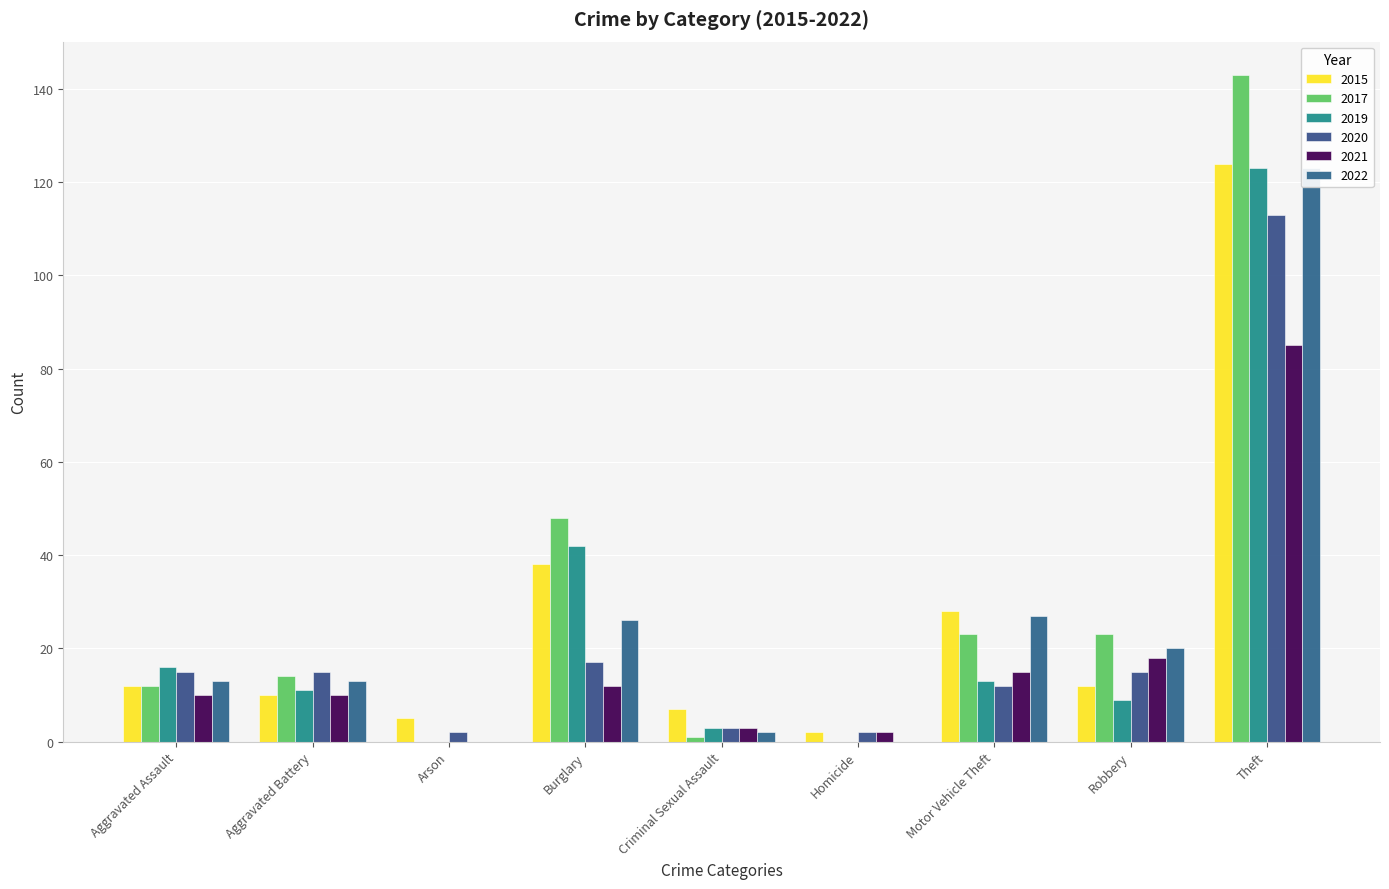

What is the spread (max minus min) of values at Arson?

5